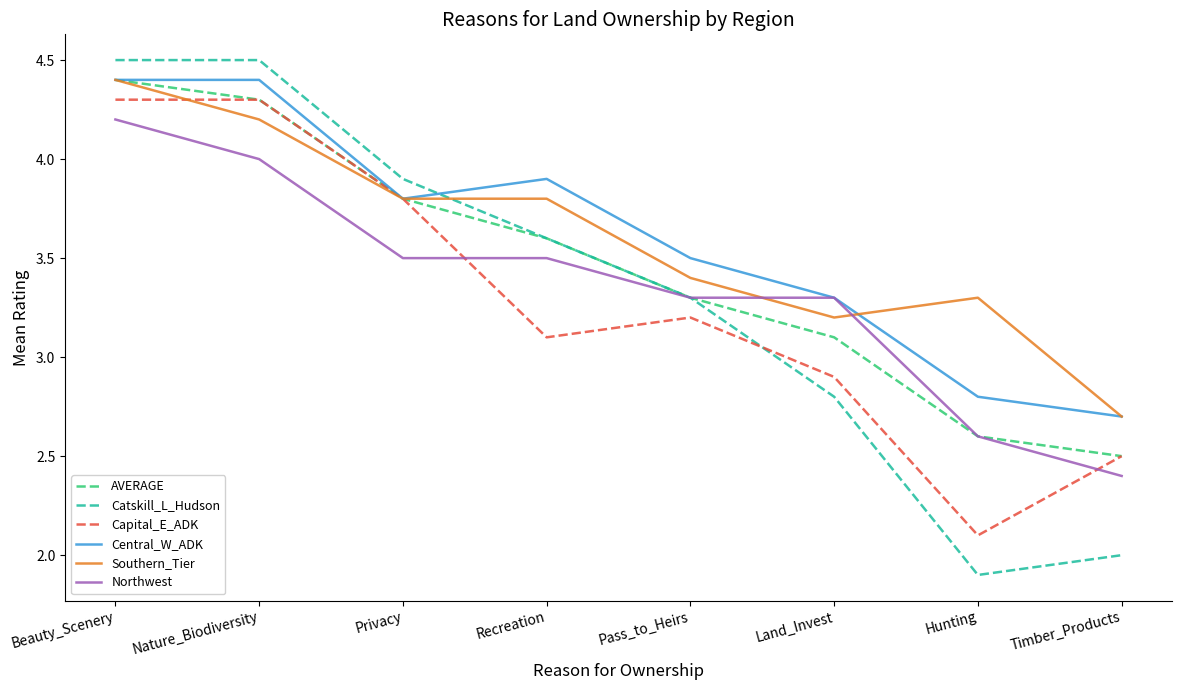

True or false: Southern_Tier and Capital_E_ADK cross at least once.

True